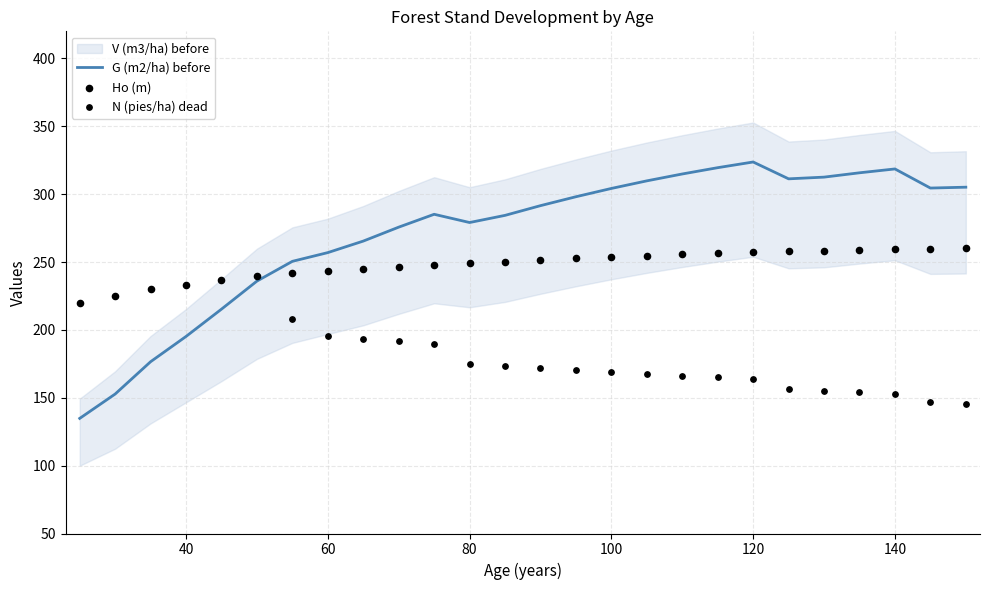

At which category is the sum across all series the highest?

120